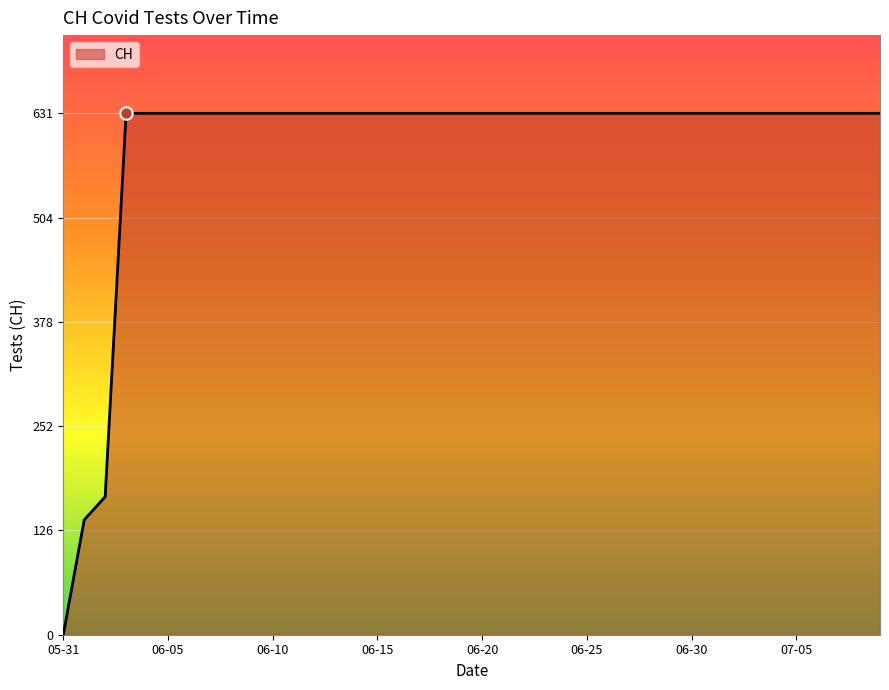

What is the greatest value displayed?

631